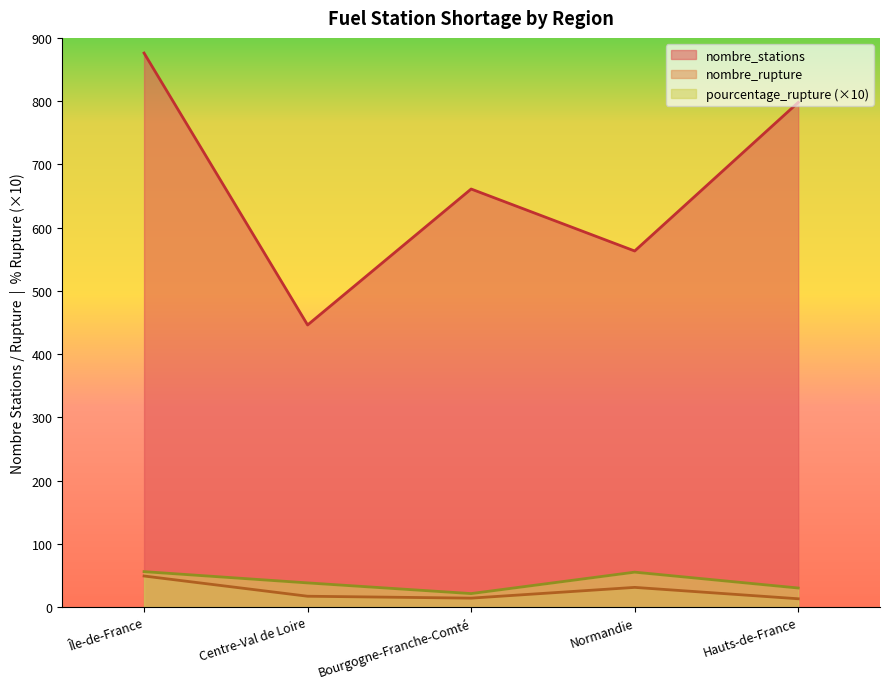

Reading left to right, what are all the values shown in this chart?

pourcentage_rupture: 55.9	38.1	21.2	55.1	30.0
nombre_stations: 876.0	446.0	661.0	563.0	798.0
nombre_rupture: 49.0	17.0	14.0	31.0	13.0